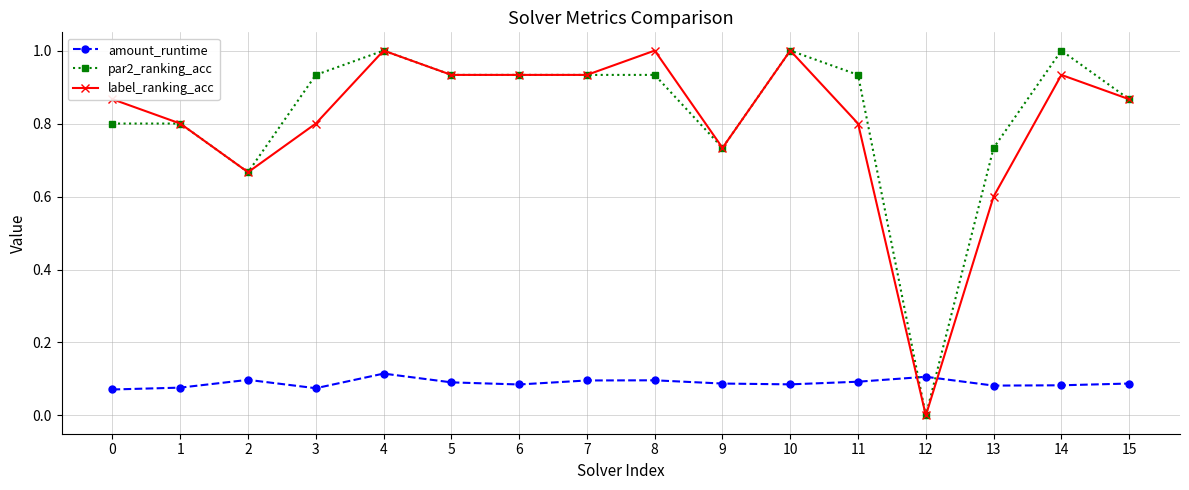

What is the sum of the par2_ranking_acc values at 14 and 11?

1.9